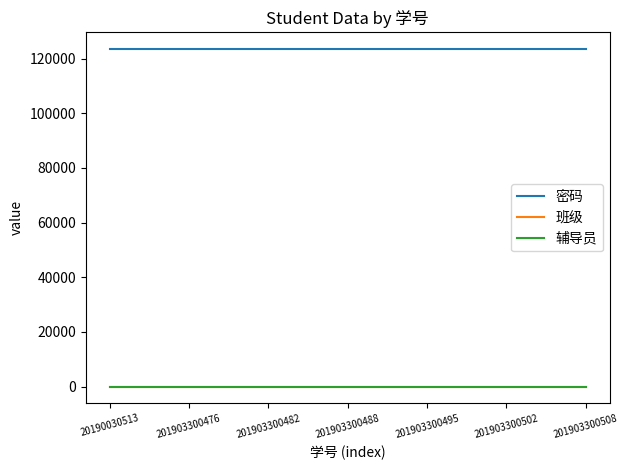

True or false: 密码 and 班级 cross at least once.

False